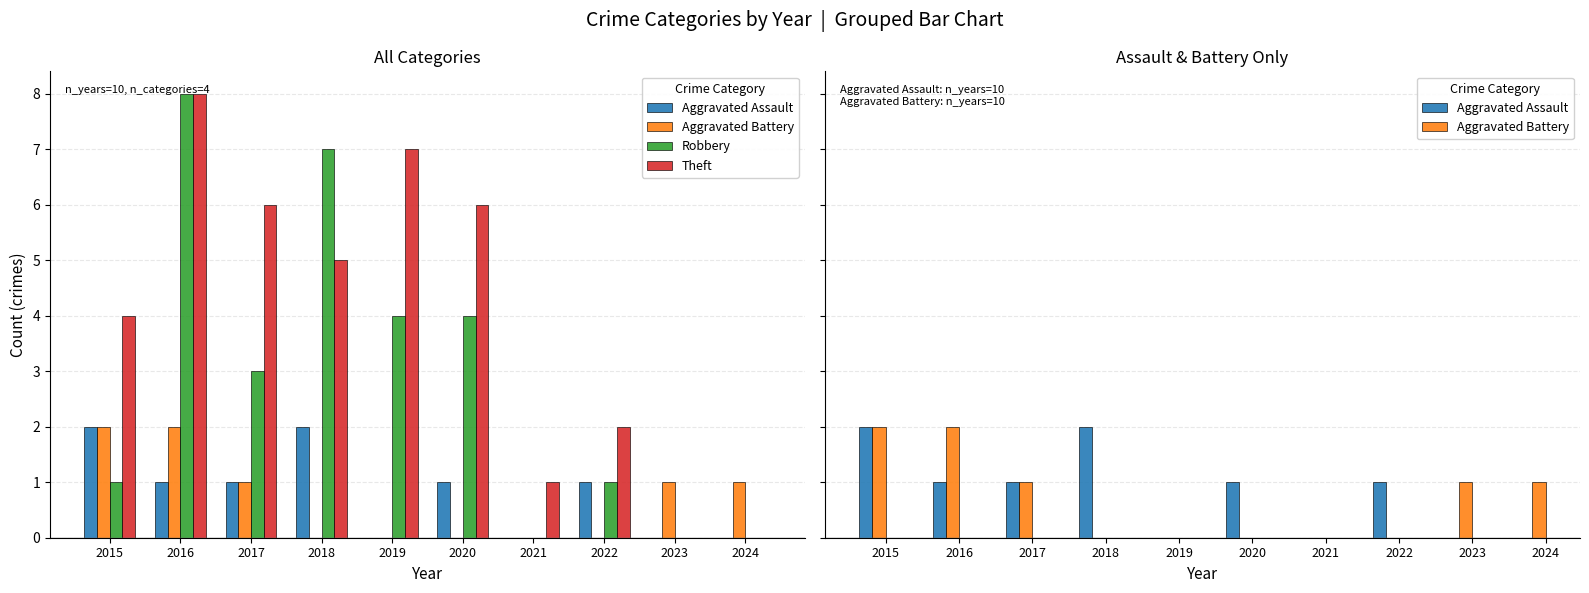

Reading left to right, extract all data points from this chart.

Aggravated Assault: 2	1	1	2	0	1	0	1	0	0
Aggravated Battery: 2	2	1	0	0	0	0	0	1	1
Robbery: 1	8	3	7	4	4	0	1	0	0
Theft: 4	8	6	5	7	6	1	2	0	0